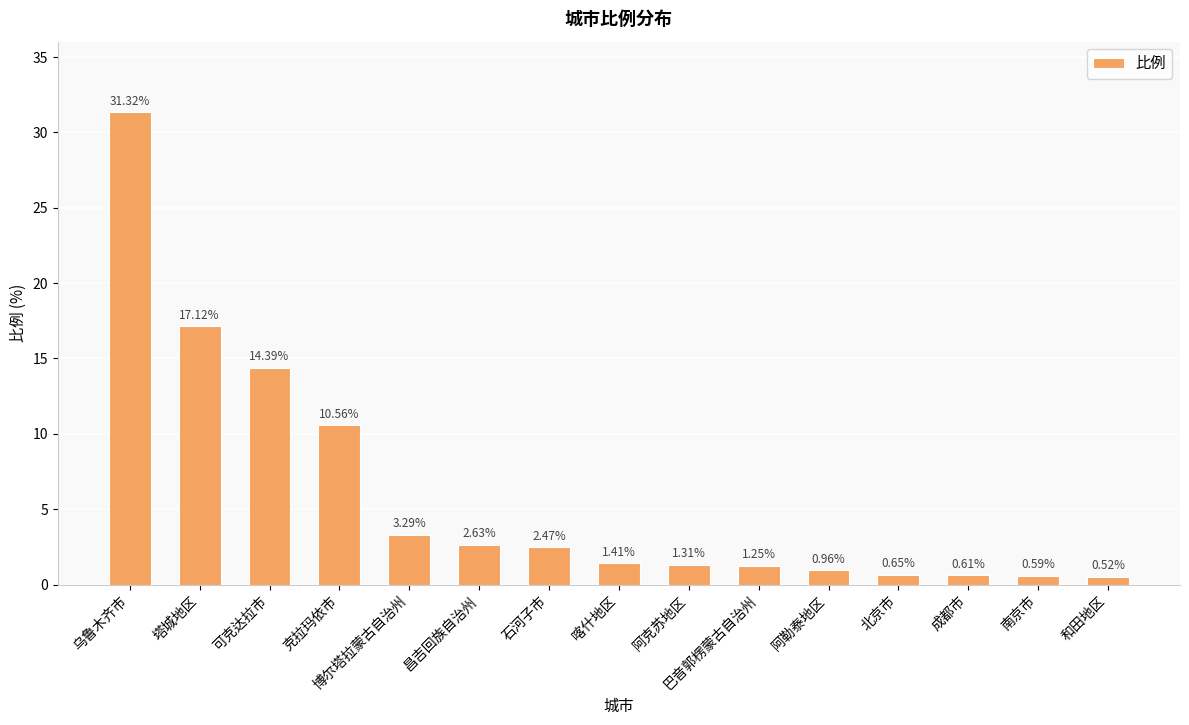

What is the value of the 1st bar from the left?

31.3